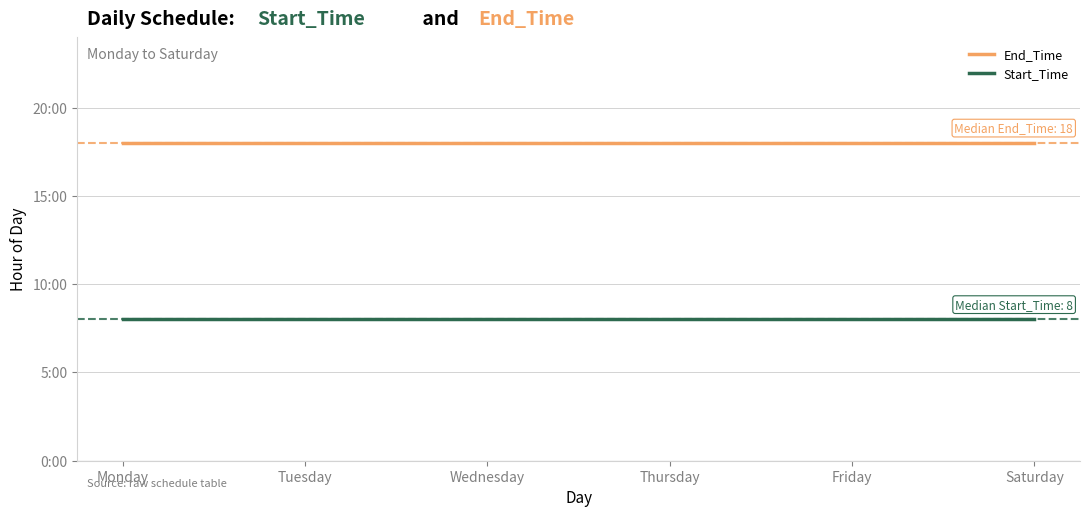

At Saturday, list the series in order from smallest to largest.

Start_Time, End_Time